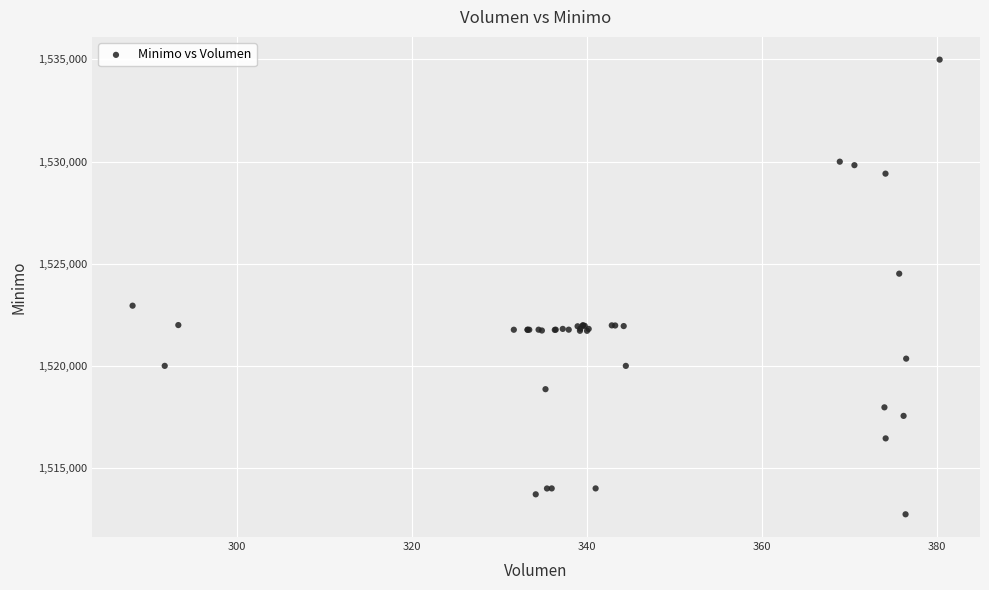

What Y value in the scatter plot is closest to 1523862?

1524513